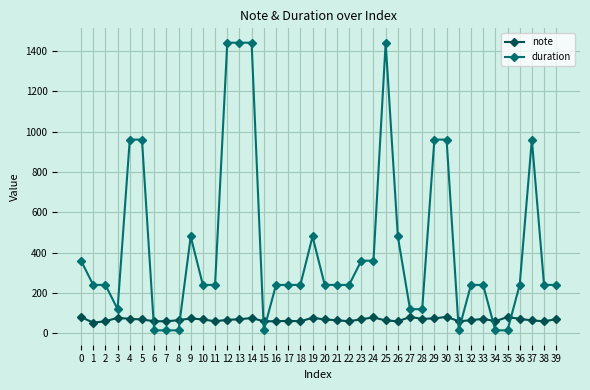

The value of duration at 30 is 960. True or false?

True